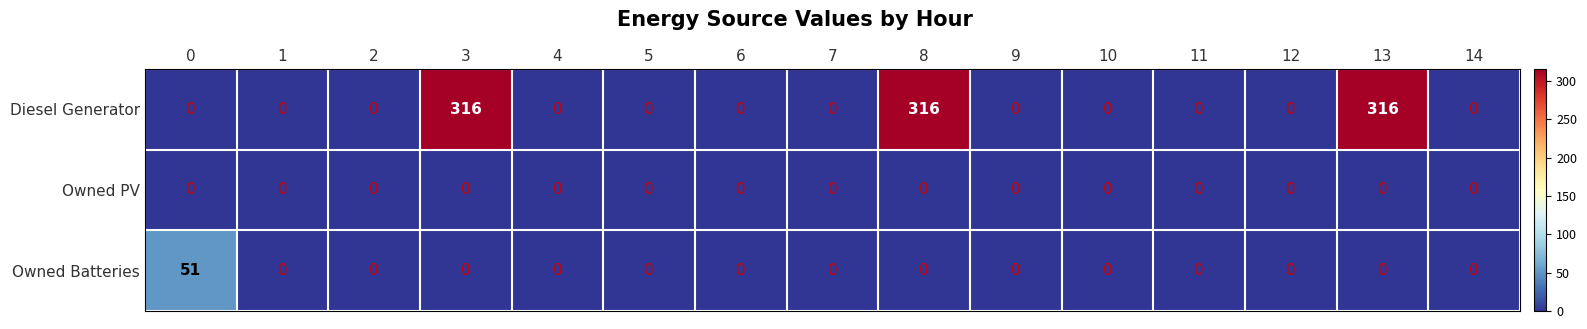

Rank the series by their maximum value, from lowest to highest.

Owned PV, Owned Batteries, Diesel Generator